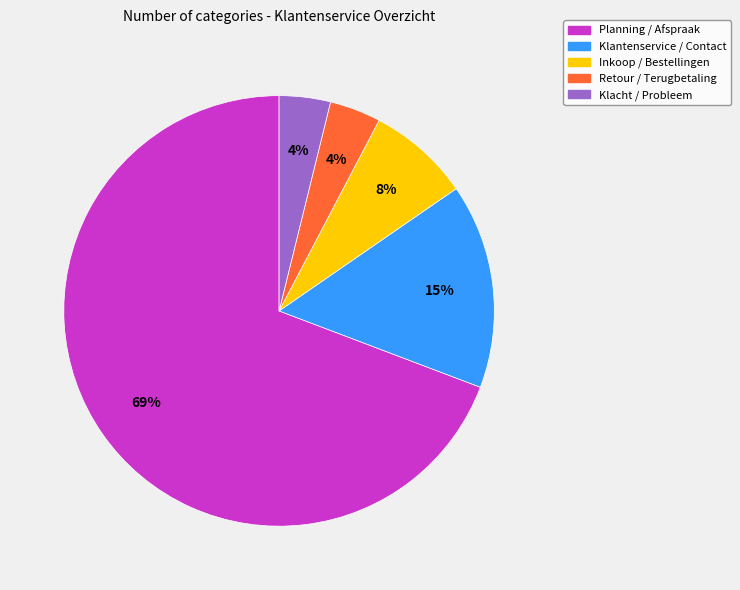

Count the number of slices in the pie.

5